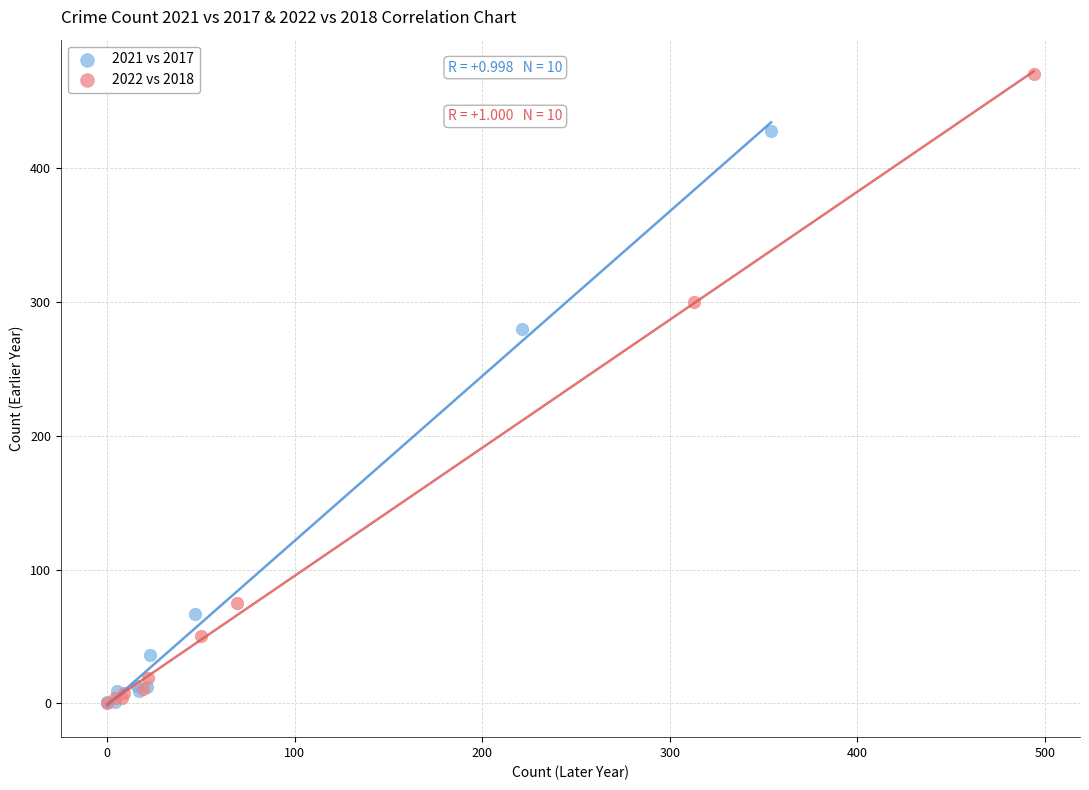

Which series has the largest Y range (max minus min)?

2022 vs 2018